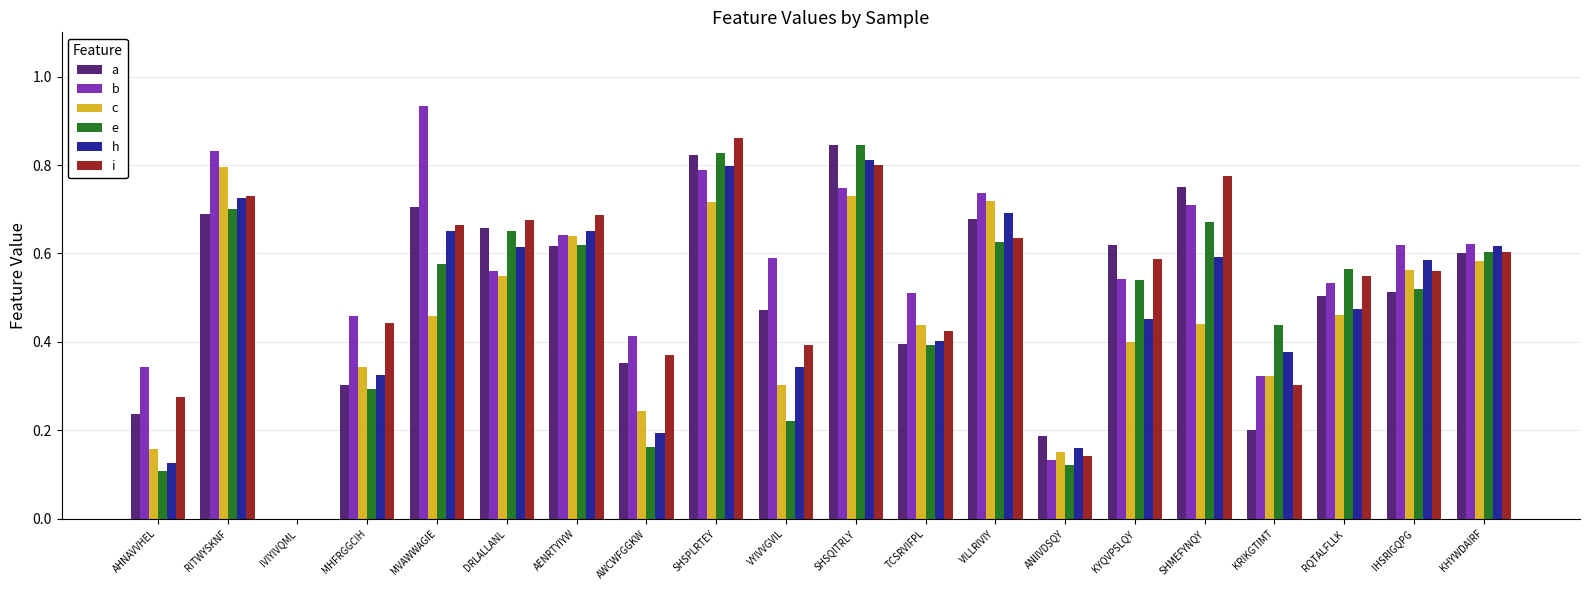

Is it true that e equals 0.3 at AWCWFGGKW?

False